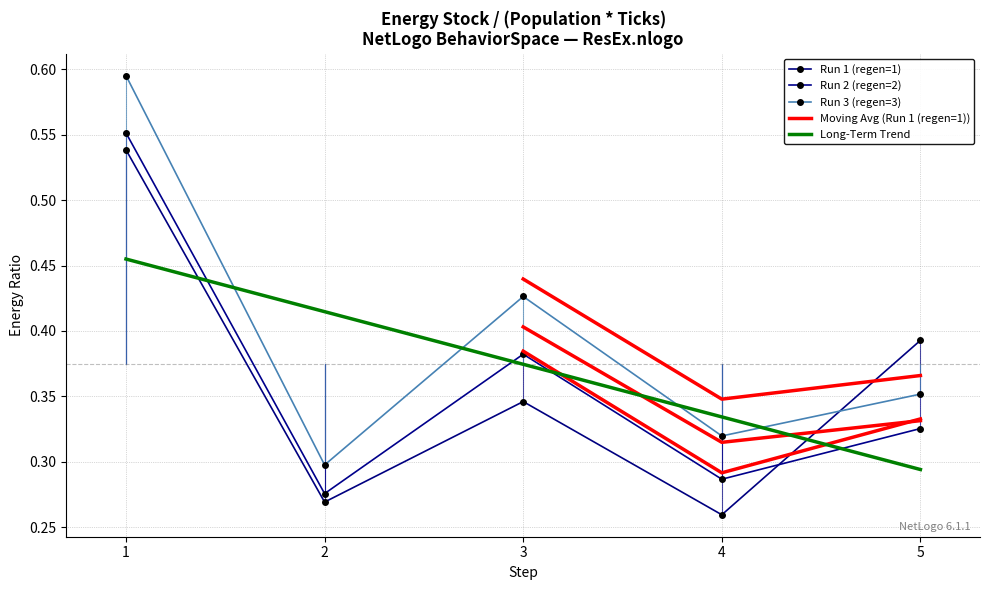

What is the spread (max minus min) of values at 4?

0.1